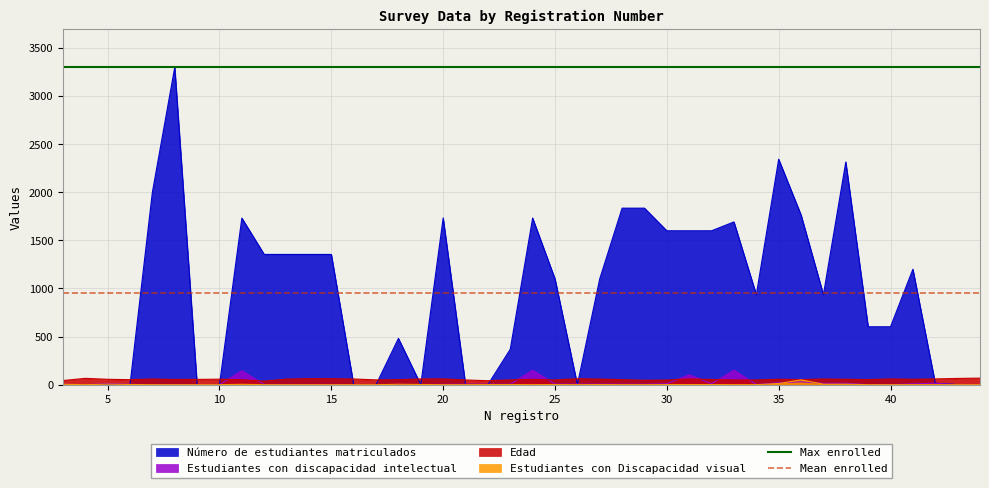

What is the value of the Max enrolled point at the 2nd from the left?

3300.0